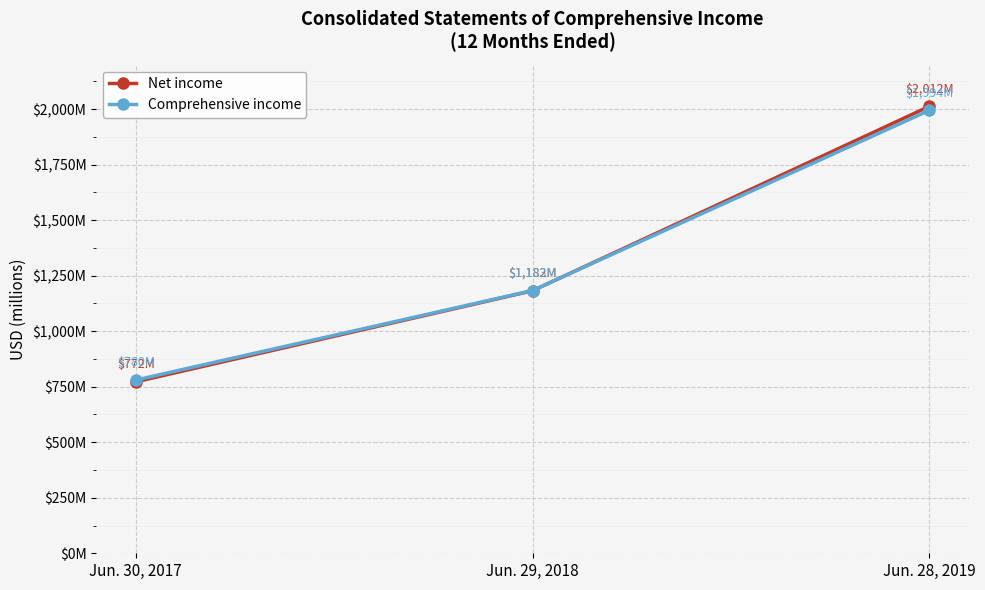

Rank the series at Jun. 30, 2017 from highest to lowest value.

Comprehensive income, Net income